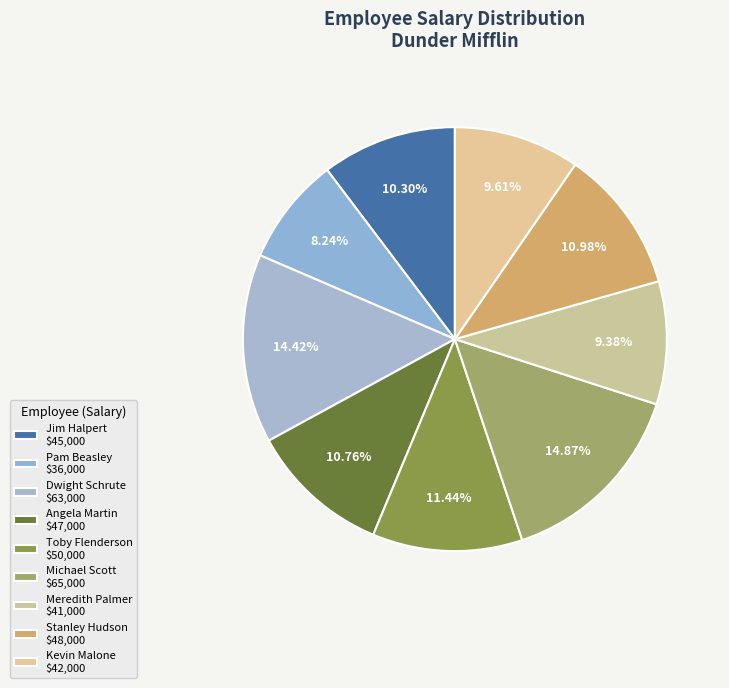

How many slices are in this pie chart?

9